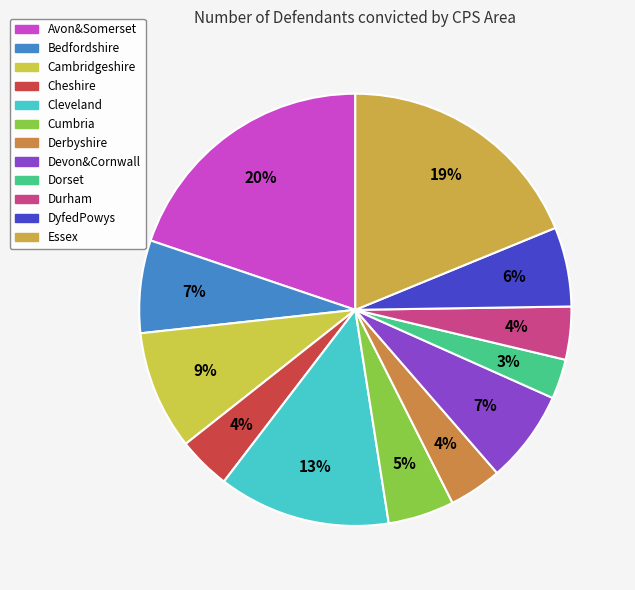

How many slices are in this pie chart?

12